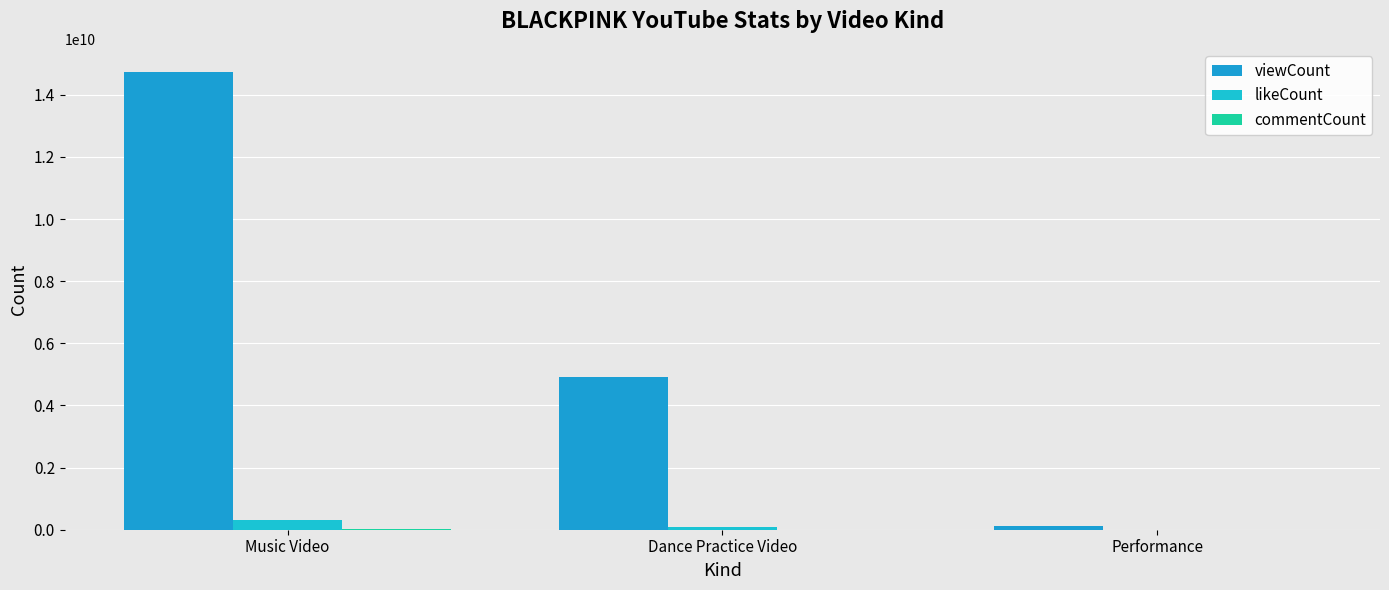

Reading left to right, transcribe all the data shown in this chart.

viewCount: 14743525374	4926945157	110181236
likeCount: 311718956	83858343	2545468
commentCount: 32081956	2746790	47206